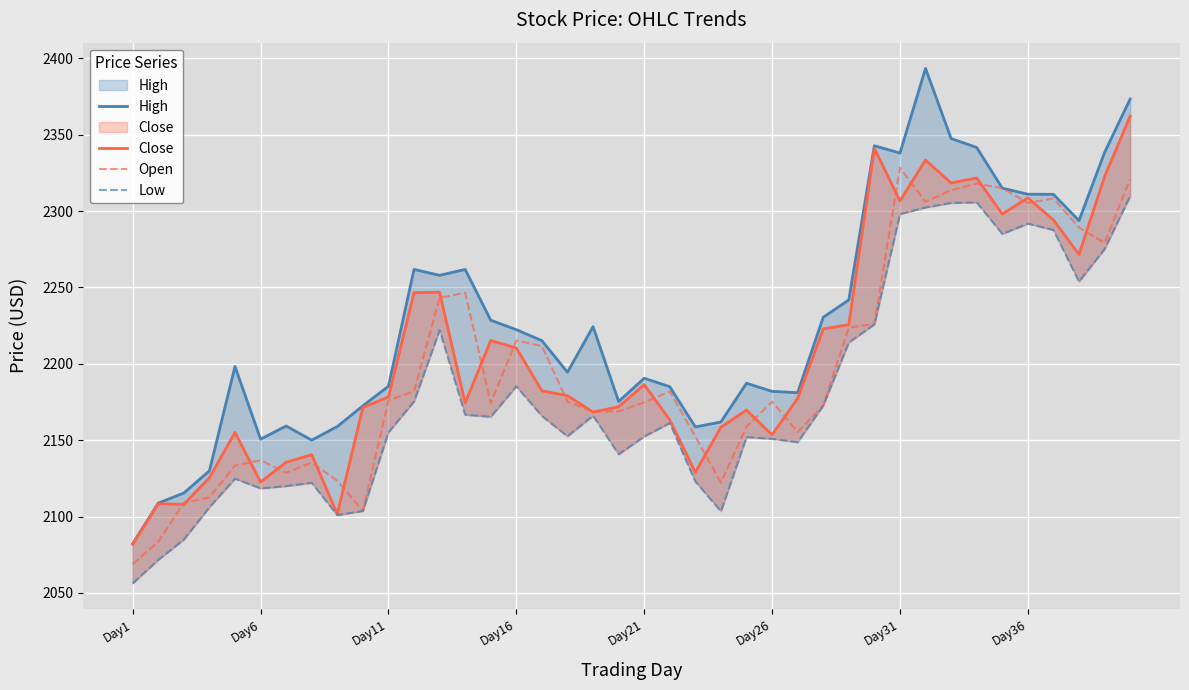

True or false: High and Close cross at least once.

False